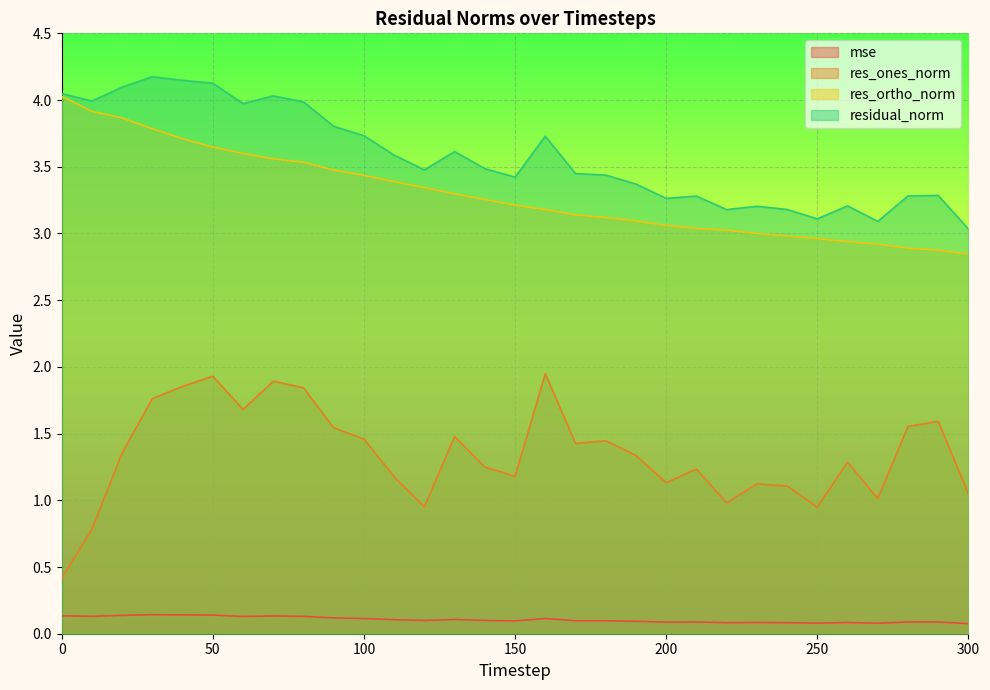

Which has a higher value, 70 or 270?

70